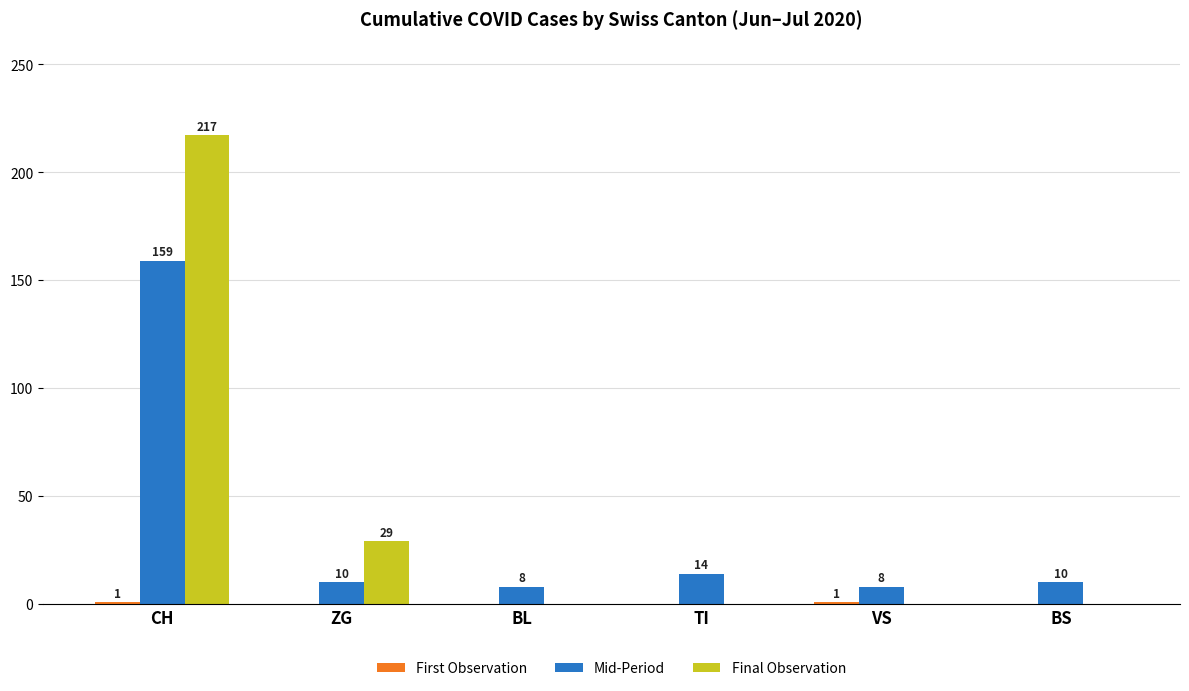

At which category is the sum across all series the highest?

CH